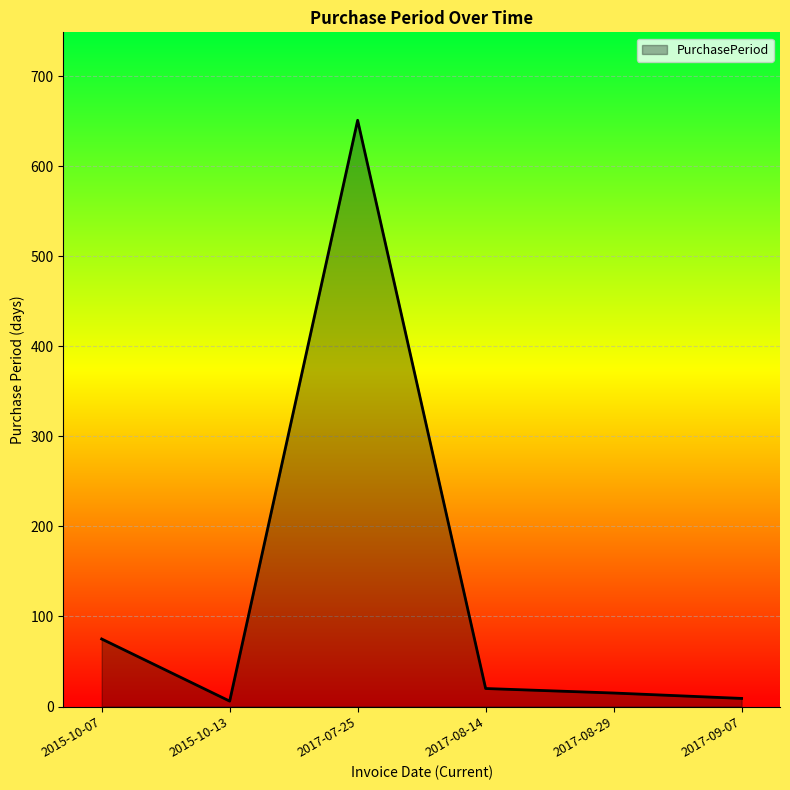

What is the greatest value displayed?

651